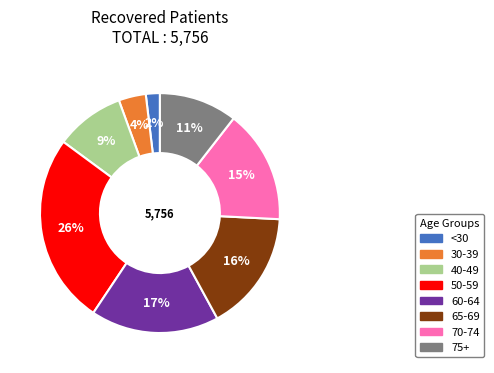

To the nearest percent, what is the difference between the largest and smallest slice percentages?

24%